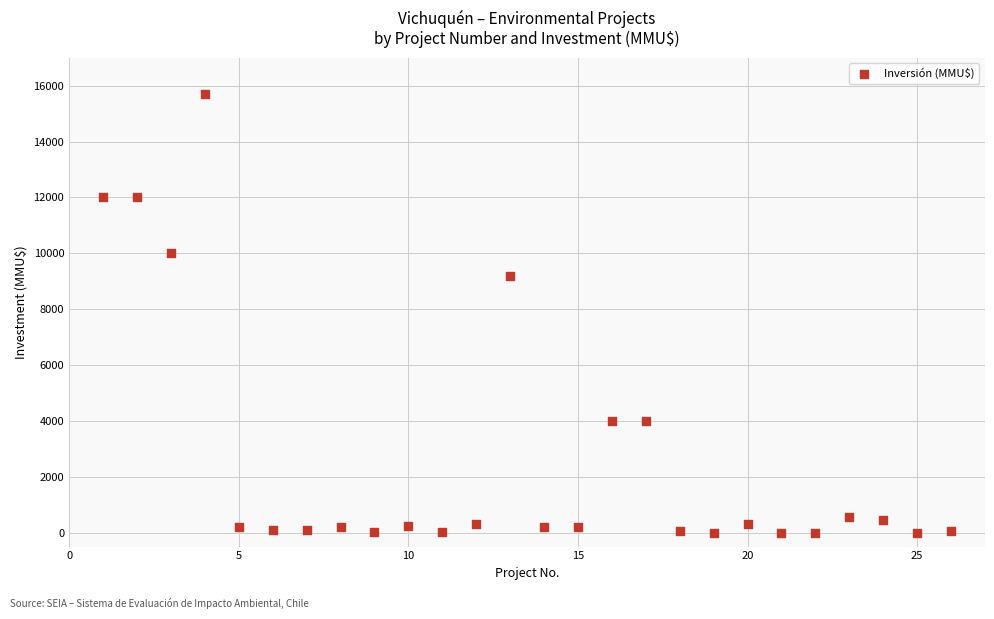

What Y value in the scatter plot is closest to 7847?

9198